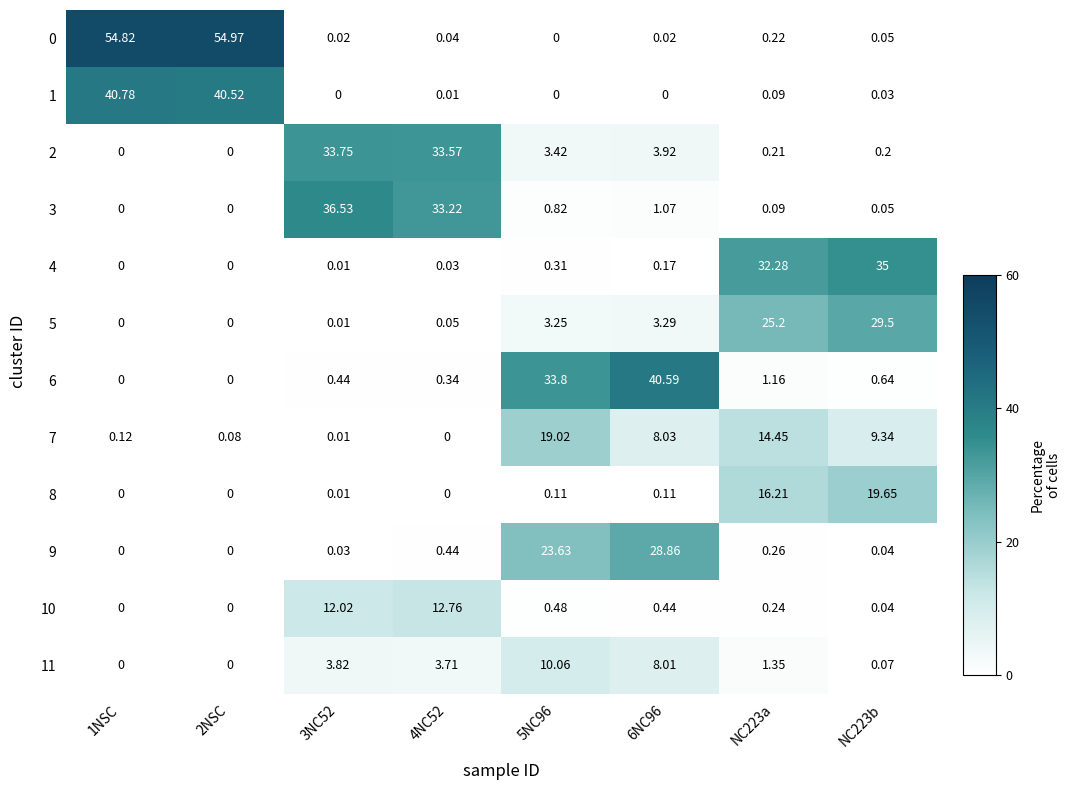

Reading left to right, transcribe all the data shown in this chart.

0: 1NSC=54.8	2NSC=55.0	3NC52=0.0	4NC52=0.0	5NC96=0.0	6NC96=0.0	NC223a=0.2	NC223b=0.1
1: 1NSC=40.8	2NSC=40.5	3NC52=0.0	4NC52=0.0	5NC96=0.0	6NC96=0.0	NC223a=0.1	NC223b=0.0
2: 1NSC=0.0	2NSC=0.0	3NC52=33.8	4NC52=33.6	5NC96=3.4	6NC96=3.9	NC223a=0.2	NC223b=0.2
3: 1NSC=0.0	2NSC=0.0	3NC52=36.5	4NC52=33.2	5NC96=0.8	6NC96=1.1	NC223a=0.1	NC223b=0.1
4: 1NSC=0.0	2NSC=0.0	3NC52=0.0	4NC52=0.0	5NC96=0.3	6NC96=0.2	NC223a=32.3	NC223b=35.0
5: 1NSC=0.0	2NSC=0.0	3NC52=0.0	4NC52=0.1	5NC96=3.2	6NC96=3.3	NC223a=25.2	NC223b=29.5
6: 1NSC=0.0	2NSC=0.0	3NC52=0.4	4NC52=0.3	5NC96=33.8	6NC96=40.6	NC223a=1.2	NC223b=0.6
7: 1NSC=0.1	2NSC=0.1	3NC52=0.0	4NC52=0.0	5NC96=19.0	6NC96=8.0	NC223a=14.4	NC223b=9.3
8: 1NSC=0.0	2NSC=0.0	3NC52=0.0	4NC52=0.0	5NC96=0.1	6NC96=0.1	NC223a=16.2	NC223b=19.6
9: 1NSC=0.0	2NSC=0.0	3NC52=0.0	4NC52=0.4	5NC96=23.6	6NC96=28.9	NC223a=0.3	NC223b=0.0
10: 1NSC=0.0	2NSC=0.0	3NC52=12.0	4NC52=12.8	5NC96=0.5	6NC96=0.4	NC223a=0.2	NC223b=0.0
11: 1NSC=0.0	2NSC=0.0	3NC52=3.8	4NC52=3.7	5NC96=10.1	6NC96=8.0	NC223a=1.4	NC223b=0.1